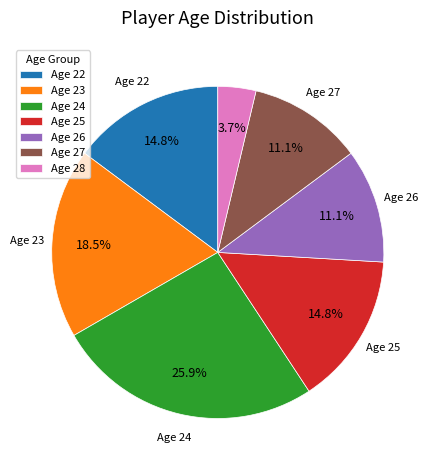

Does any single category account for the majority?

No